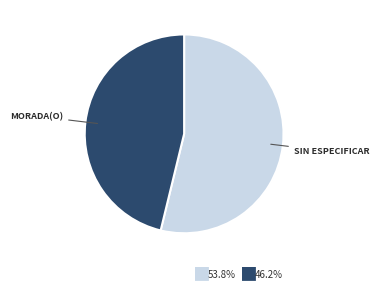

Is there any slice that represents more than half of the pie?

Yes